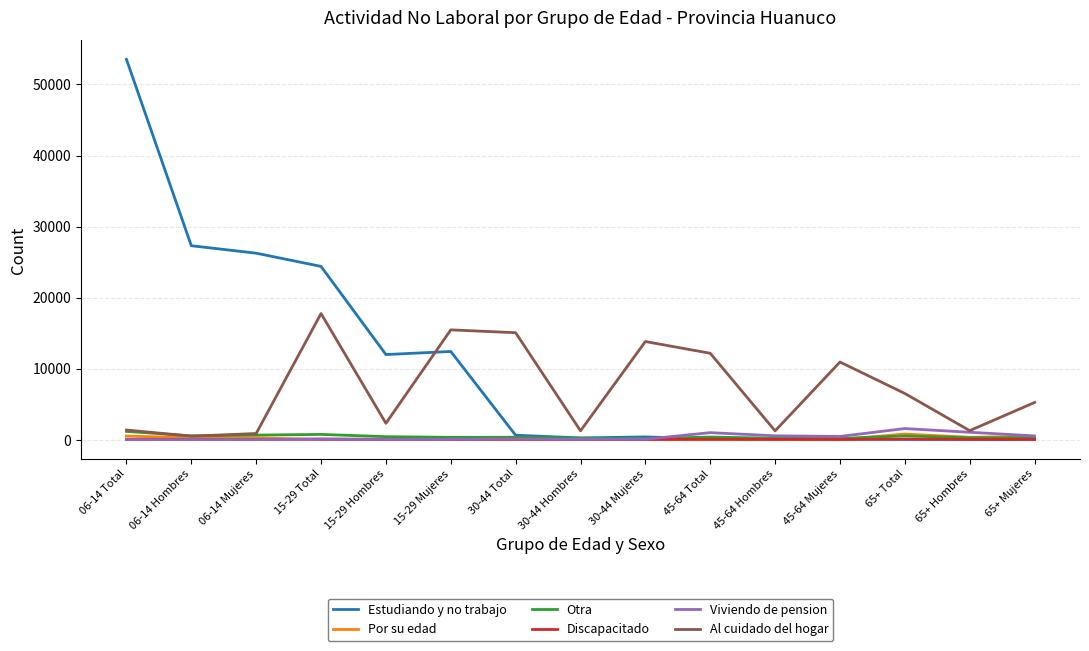

What is the sum of the Otra values at 65+ Hombres and 30-44 Hombres?

447